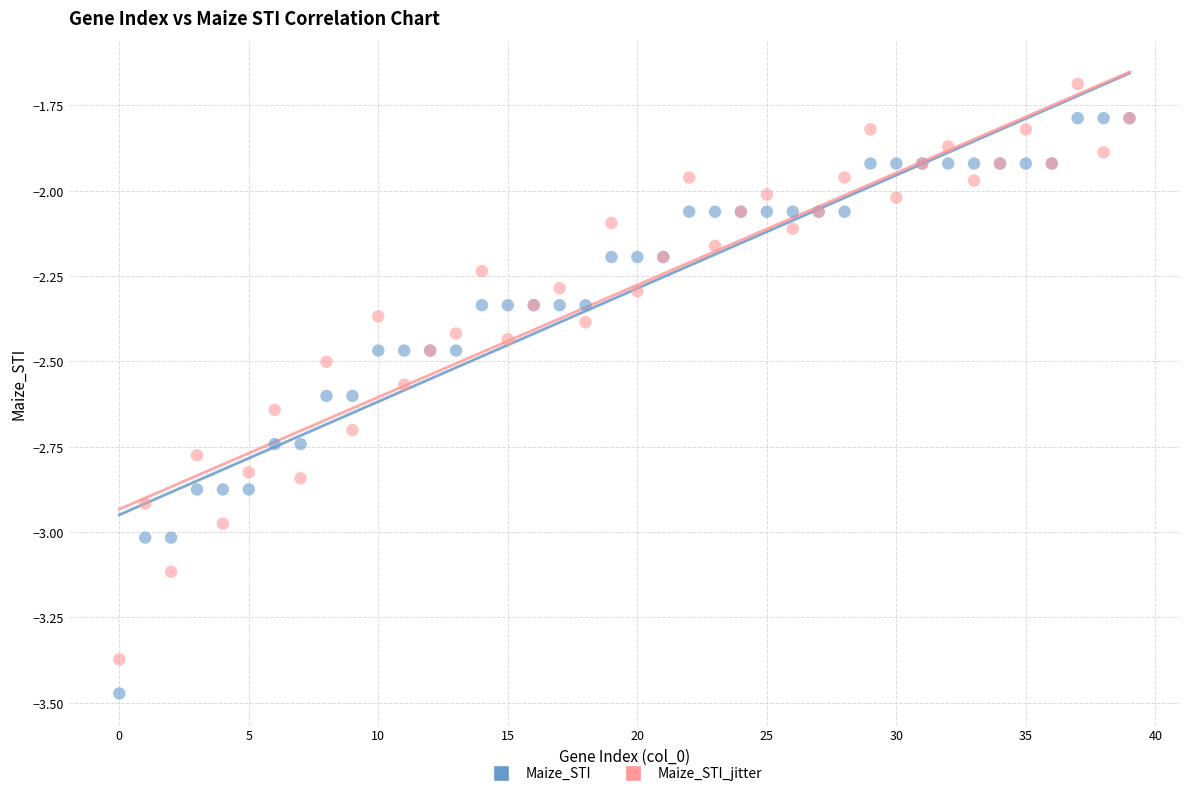

Which series reaches the maximum Y coordinate?

Maize_STI_jitter